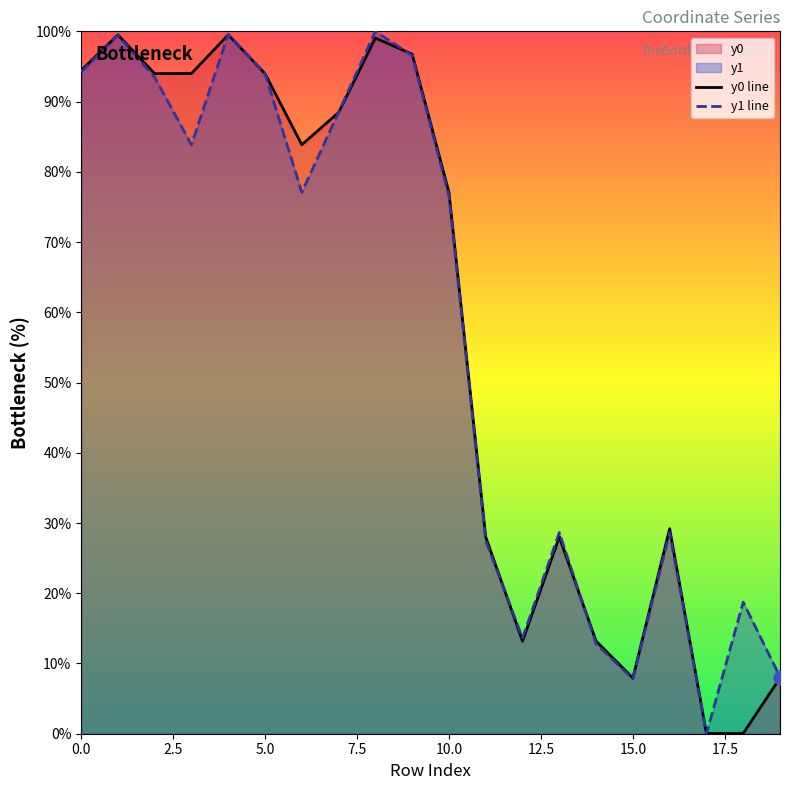

Which series contains the highest Y value?

y1 line